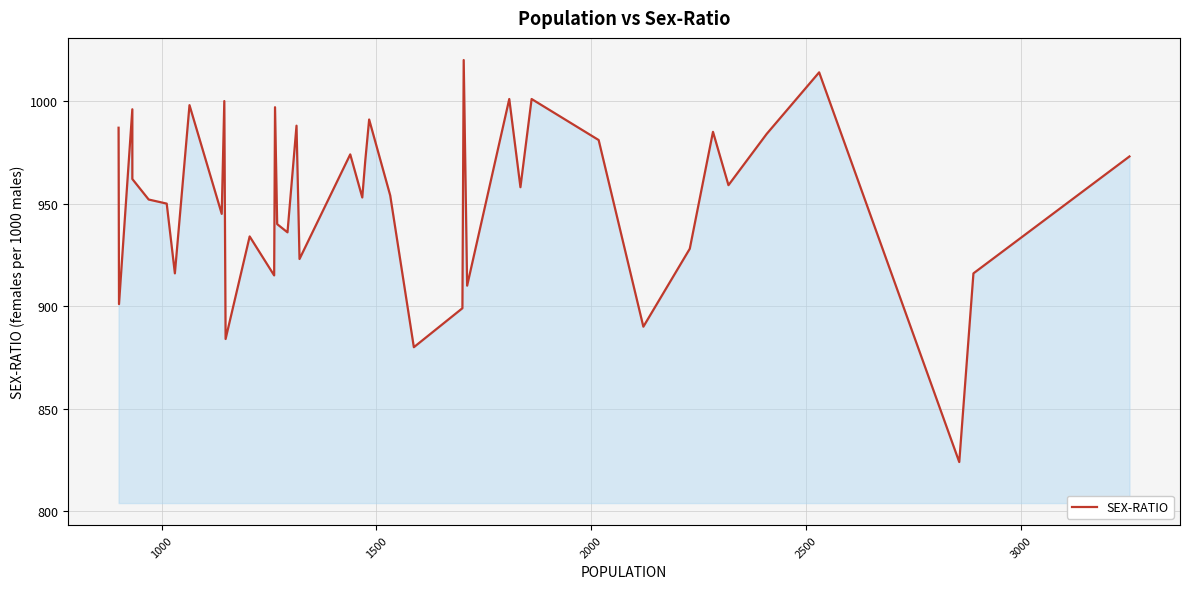

The chart shows a value of 570 at 37. True or false?

False